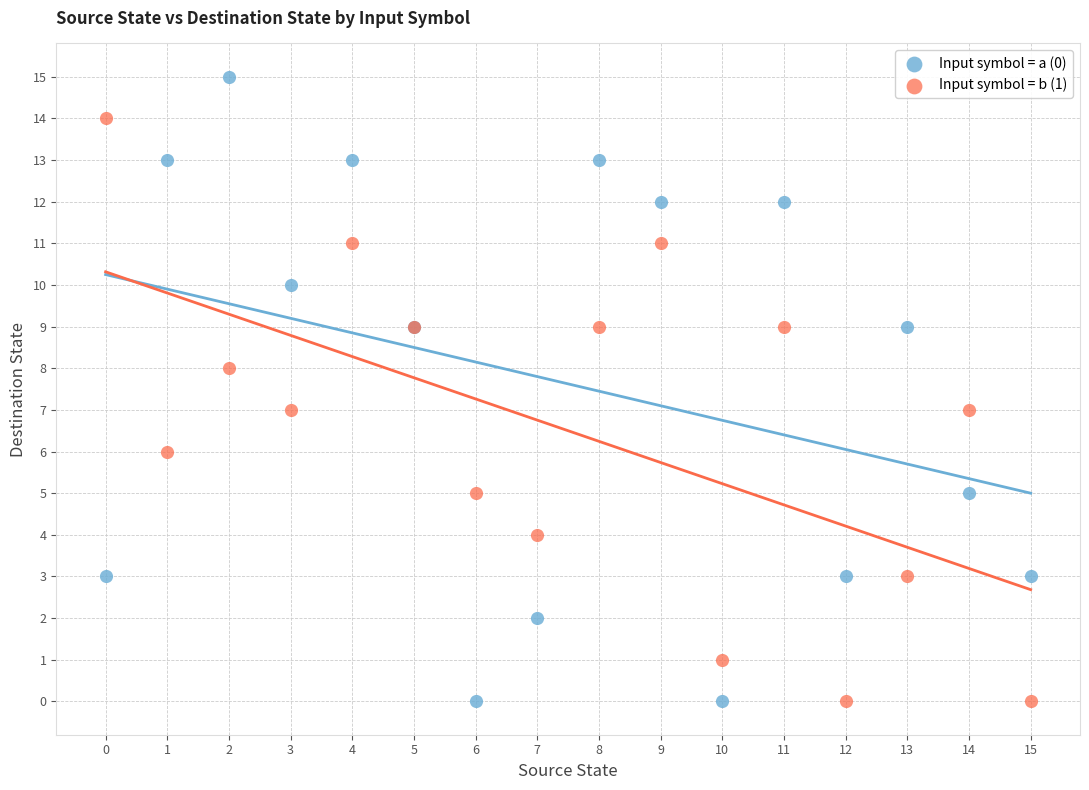

Which series contains the highest Y value?

Input symbol = a (0)